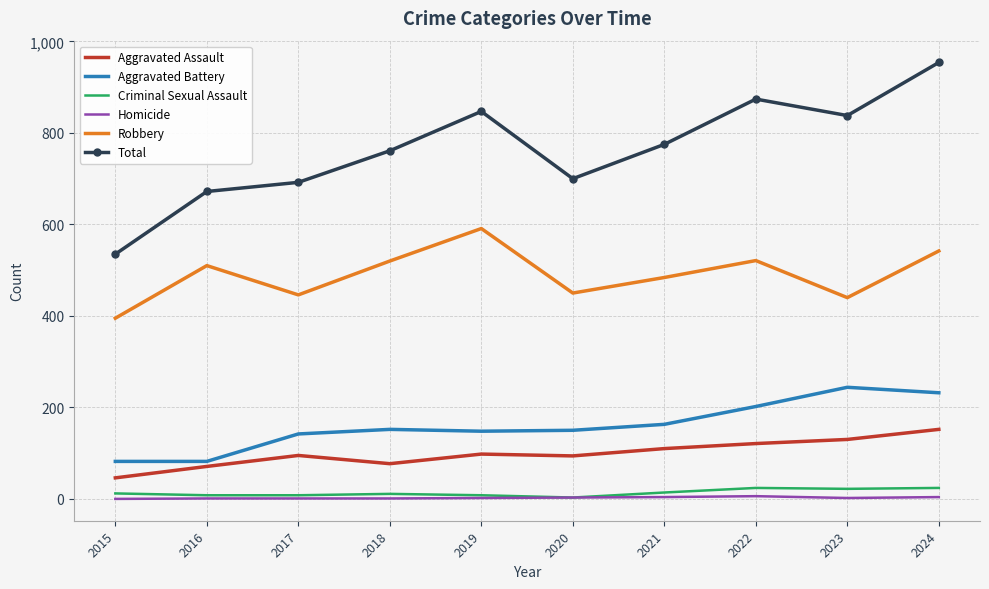

Between 2021 and 2024, which series saw the biggest shift?

Total